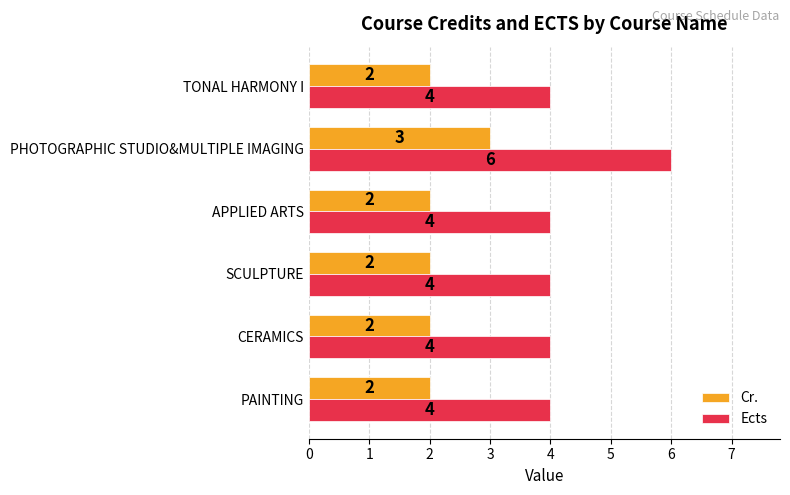

List the series in order of their peak value, highest first.

Ects, Cr.